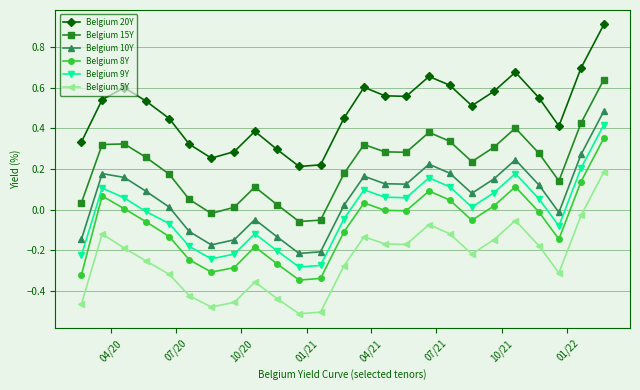

At how many categories does at least one series exceed 0?

25